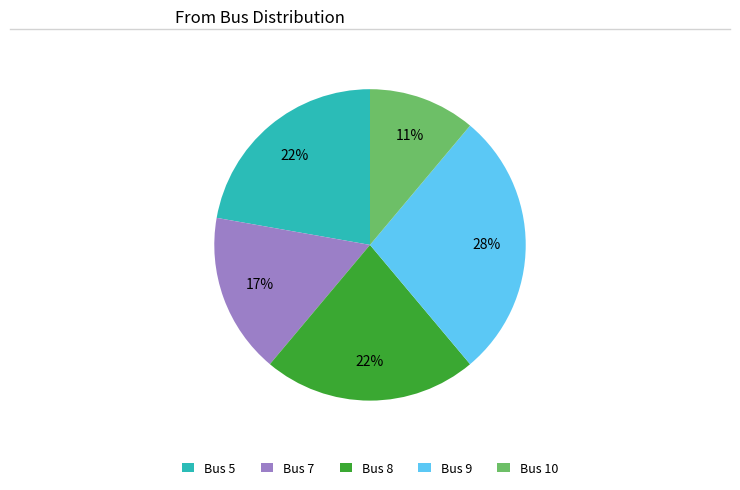

Which category has the smallest portion of the pie?

Bus 10